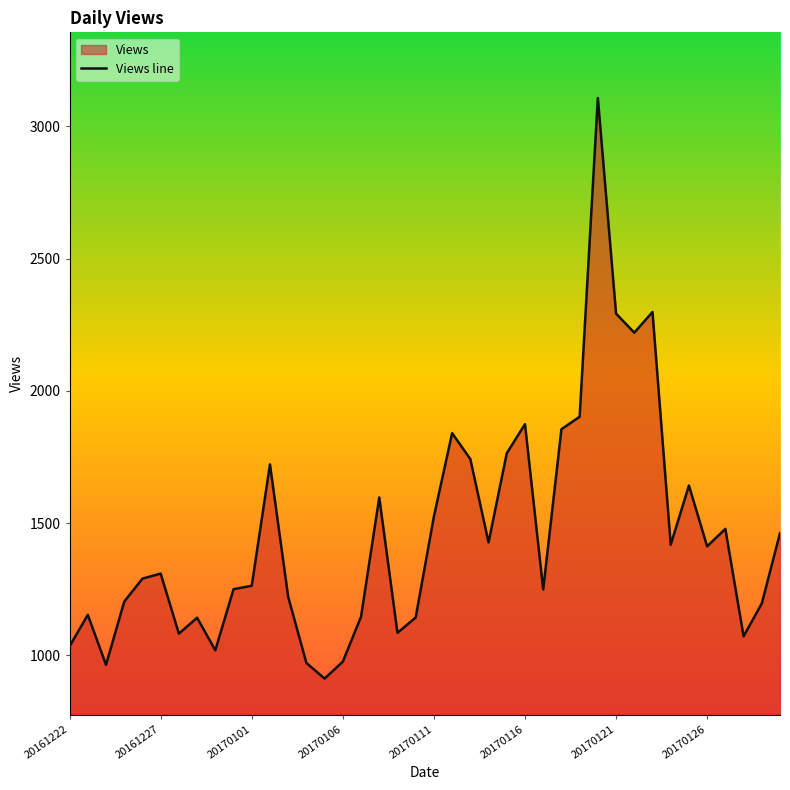

The value at 20170106 is 976. True or false?

True